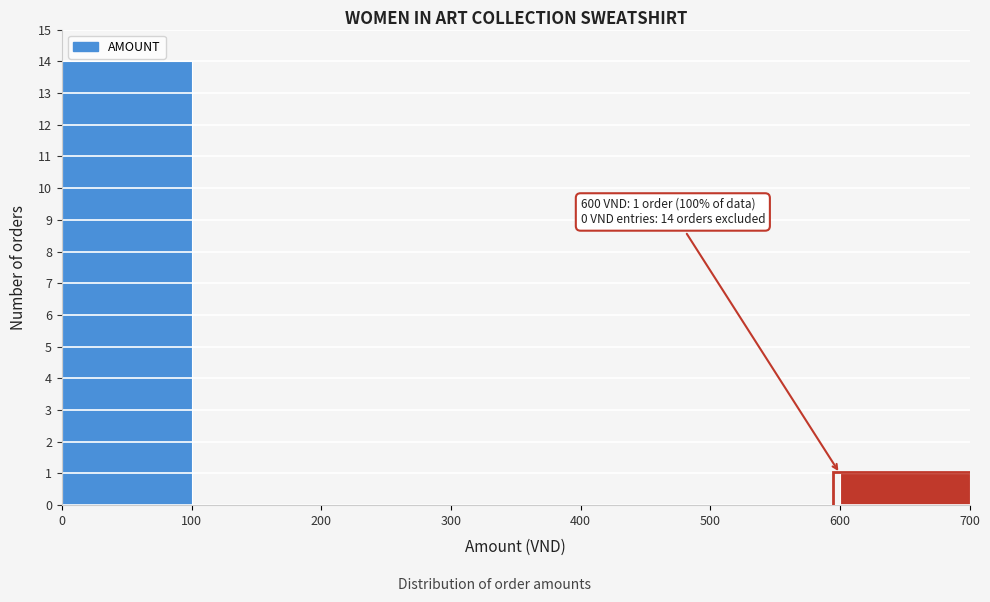

Over which range of the x-axis is the bar tallest?

0 to 100